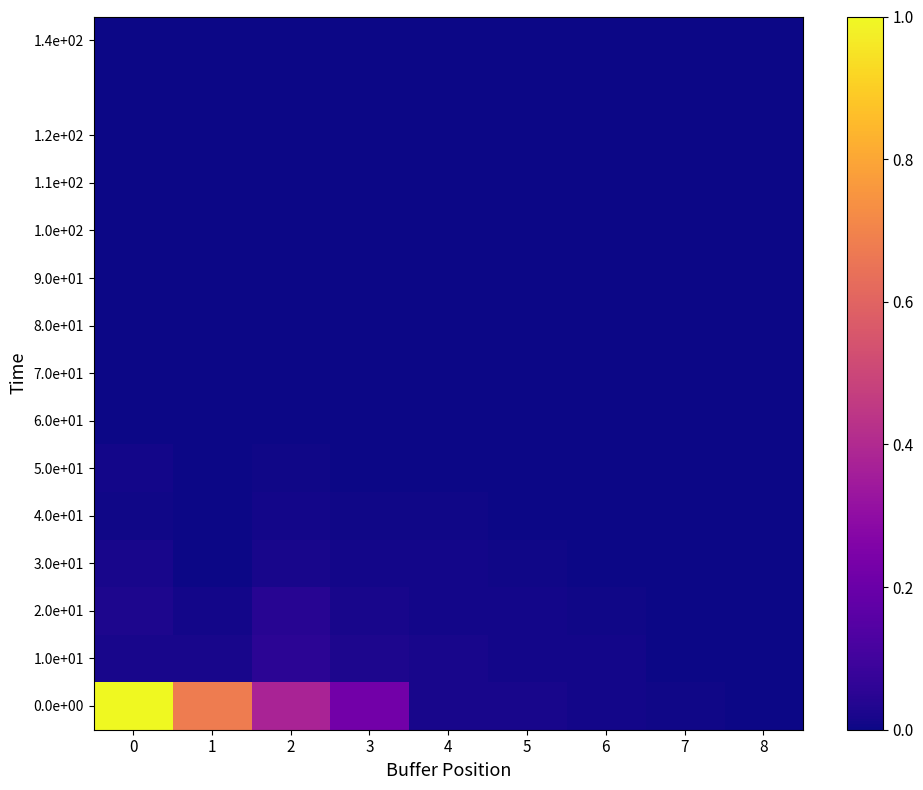

Which series has the largest total across all categories?

0.0e+00